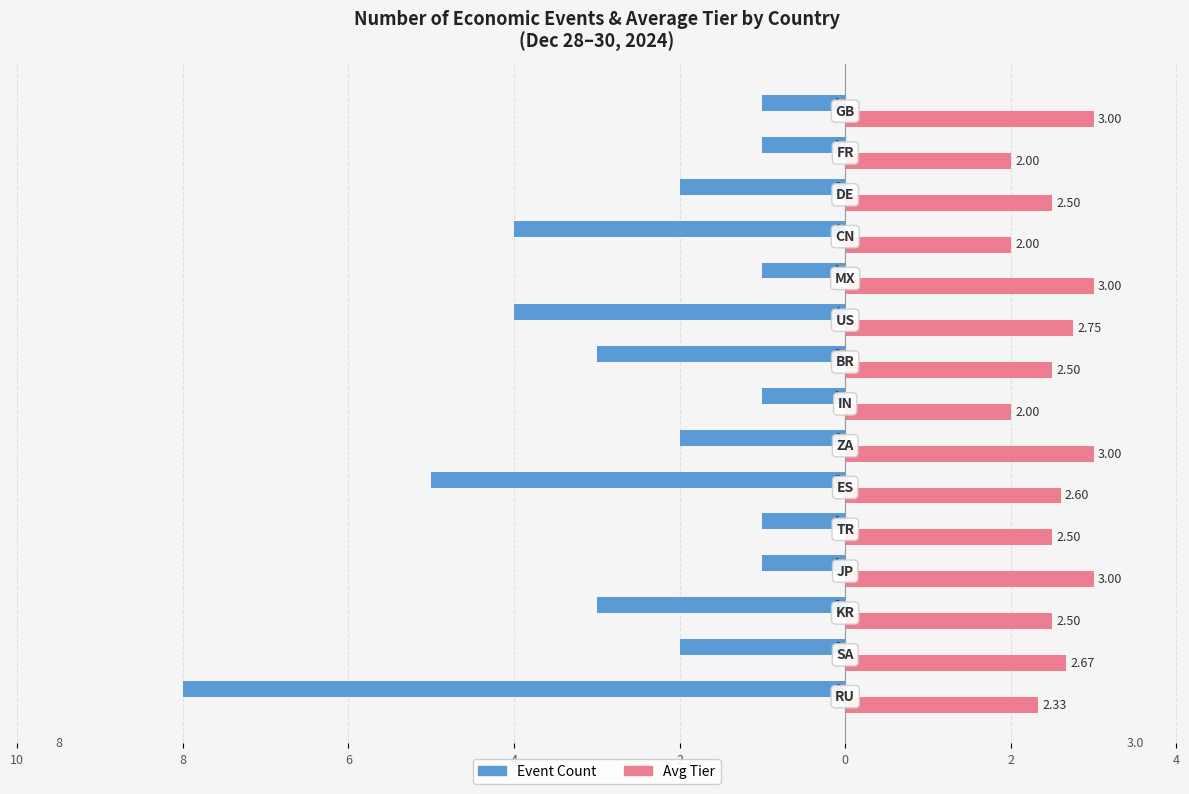

What are all the series names shown in the legend?

Event Count, Avg Tier